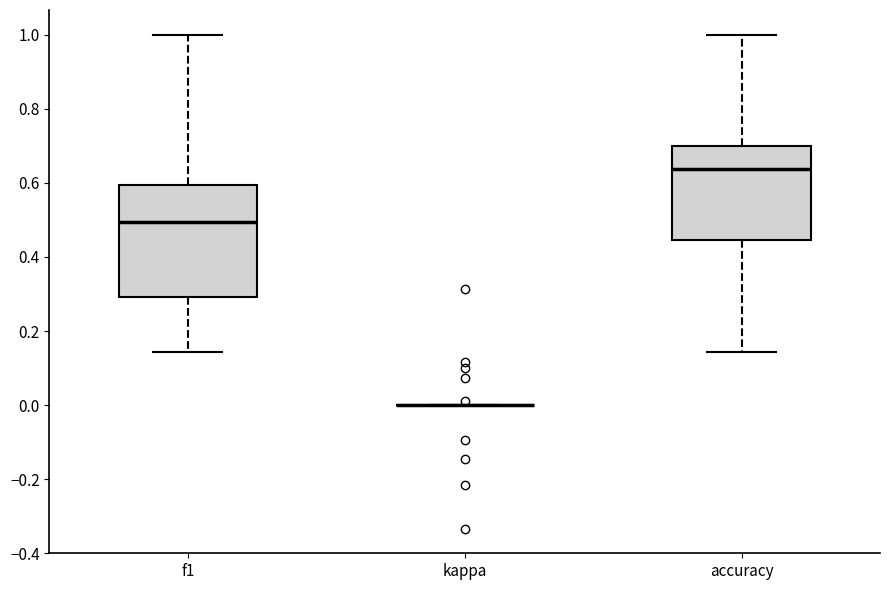

Where is the lower edge of the box for accuracy on the y-axis? The values are not printed on the chart, so give them approximately, as read against the axis.

0.44